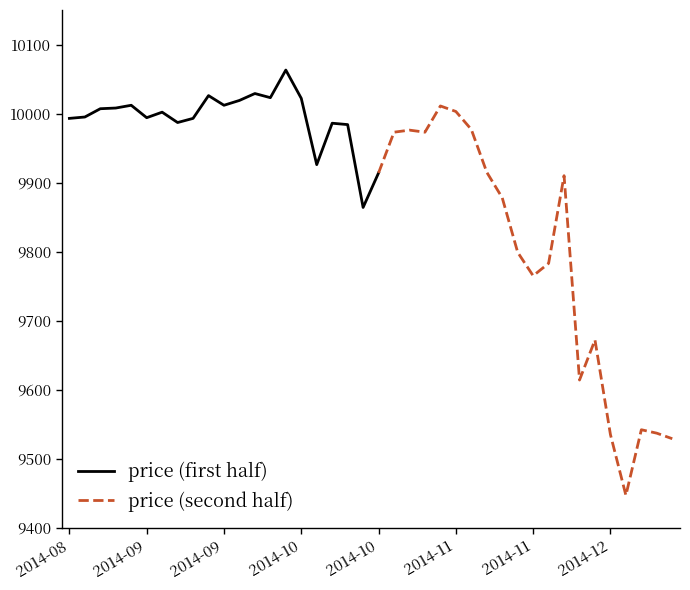

How many interior local valleys (lower than both neighbors) does the data have?

10